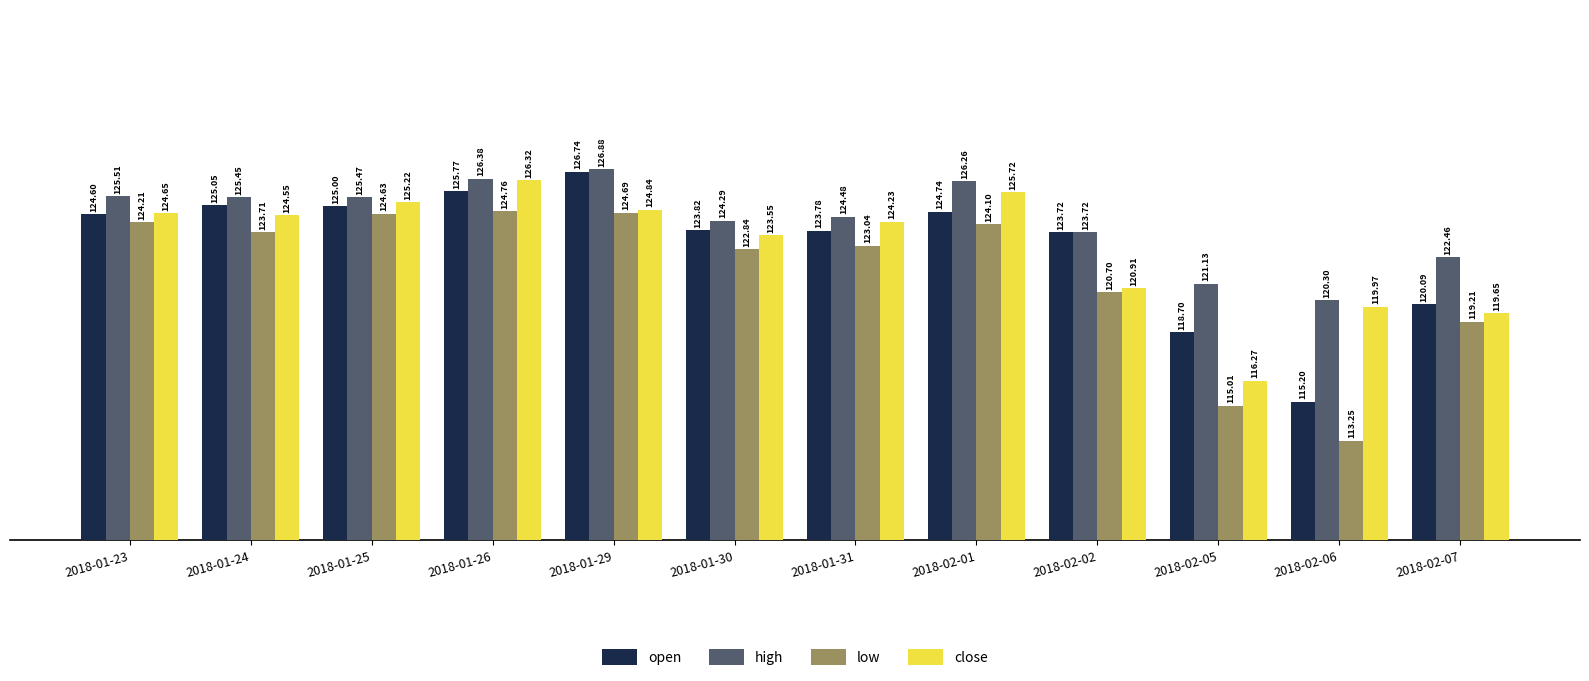

What is the maximum value shown in the chart?

126.9